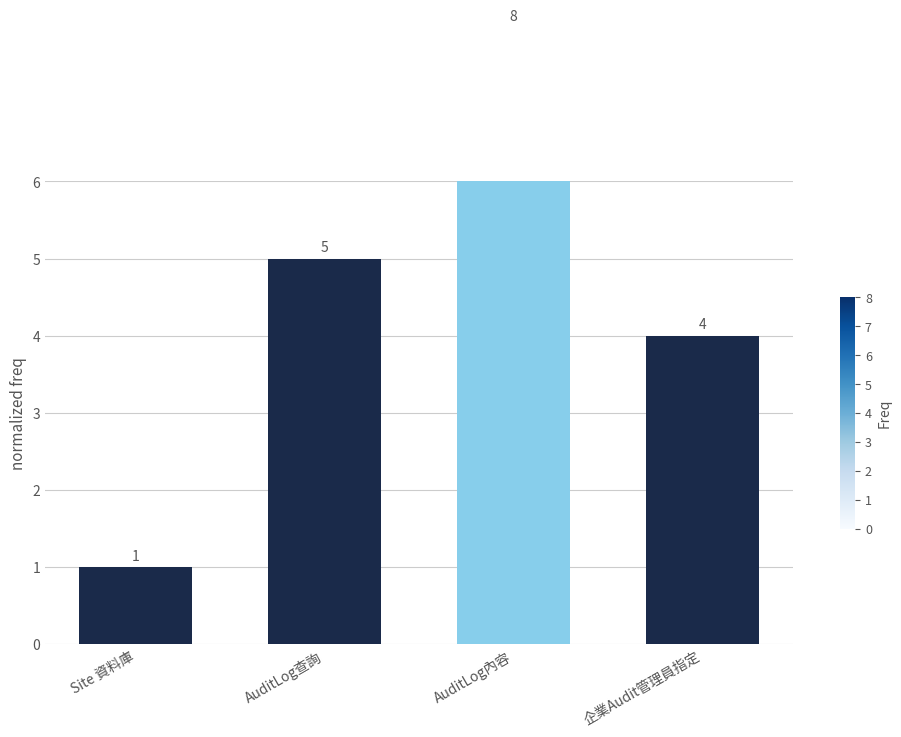

Rank the categories by value from highest to lowest.

AuditLog內容, AuditLog查詢, 企業Audit管理員指定, Site 資料庫